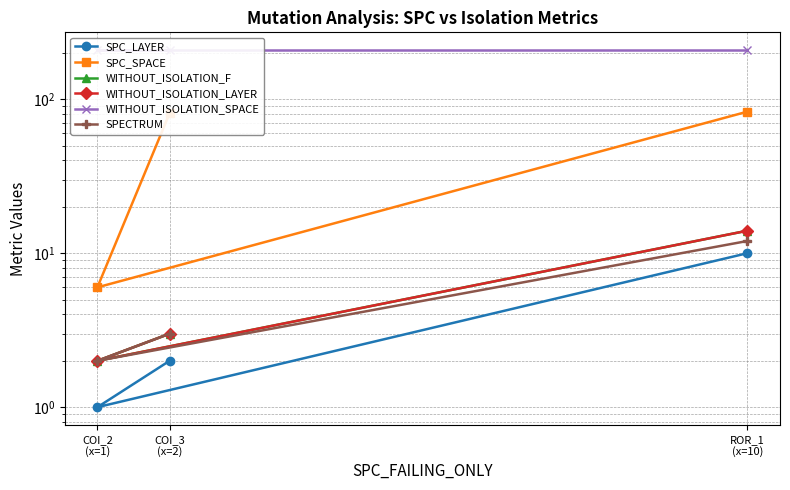

Where is WITHOUT_ISOLATION_F nearest to the value 8?

COI_3
(x=2)